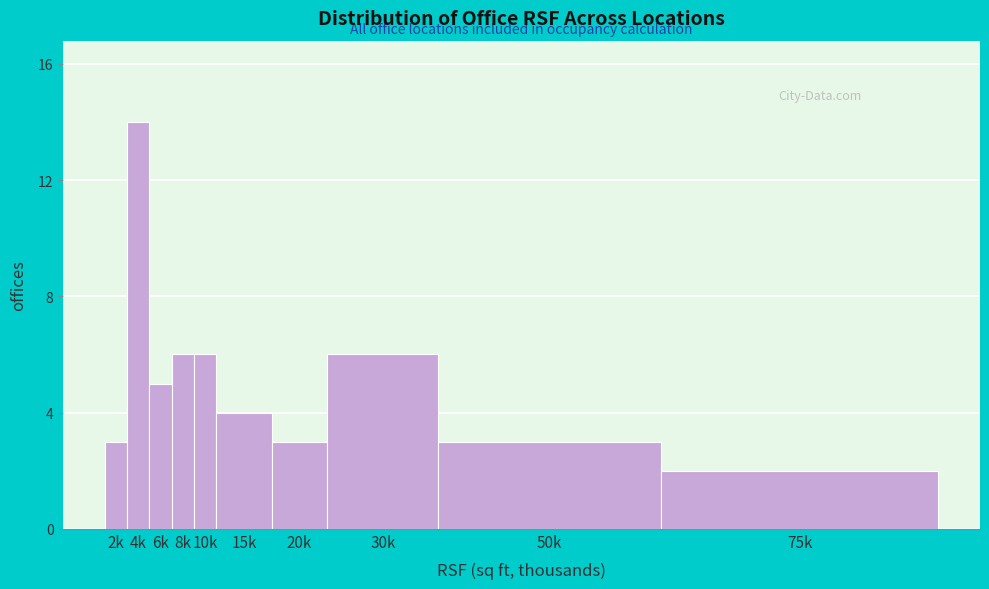

Reading left to right, extract all data points from this chart.

3	14	5	6	6	4	3	6	3	2